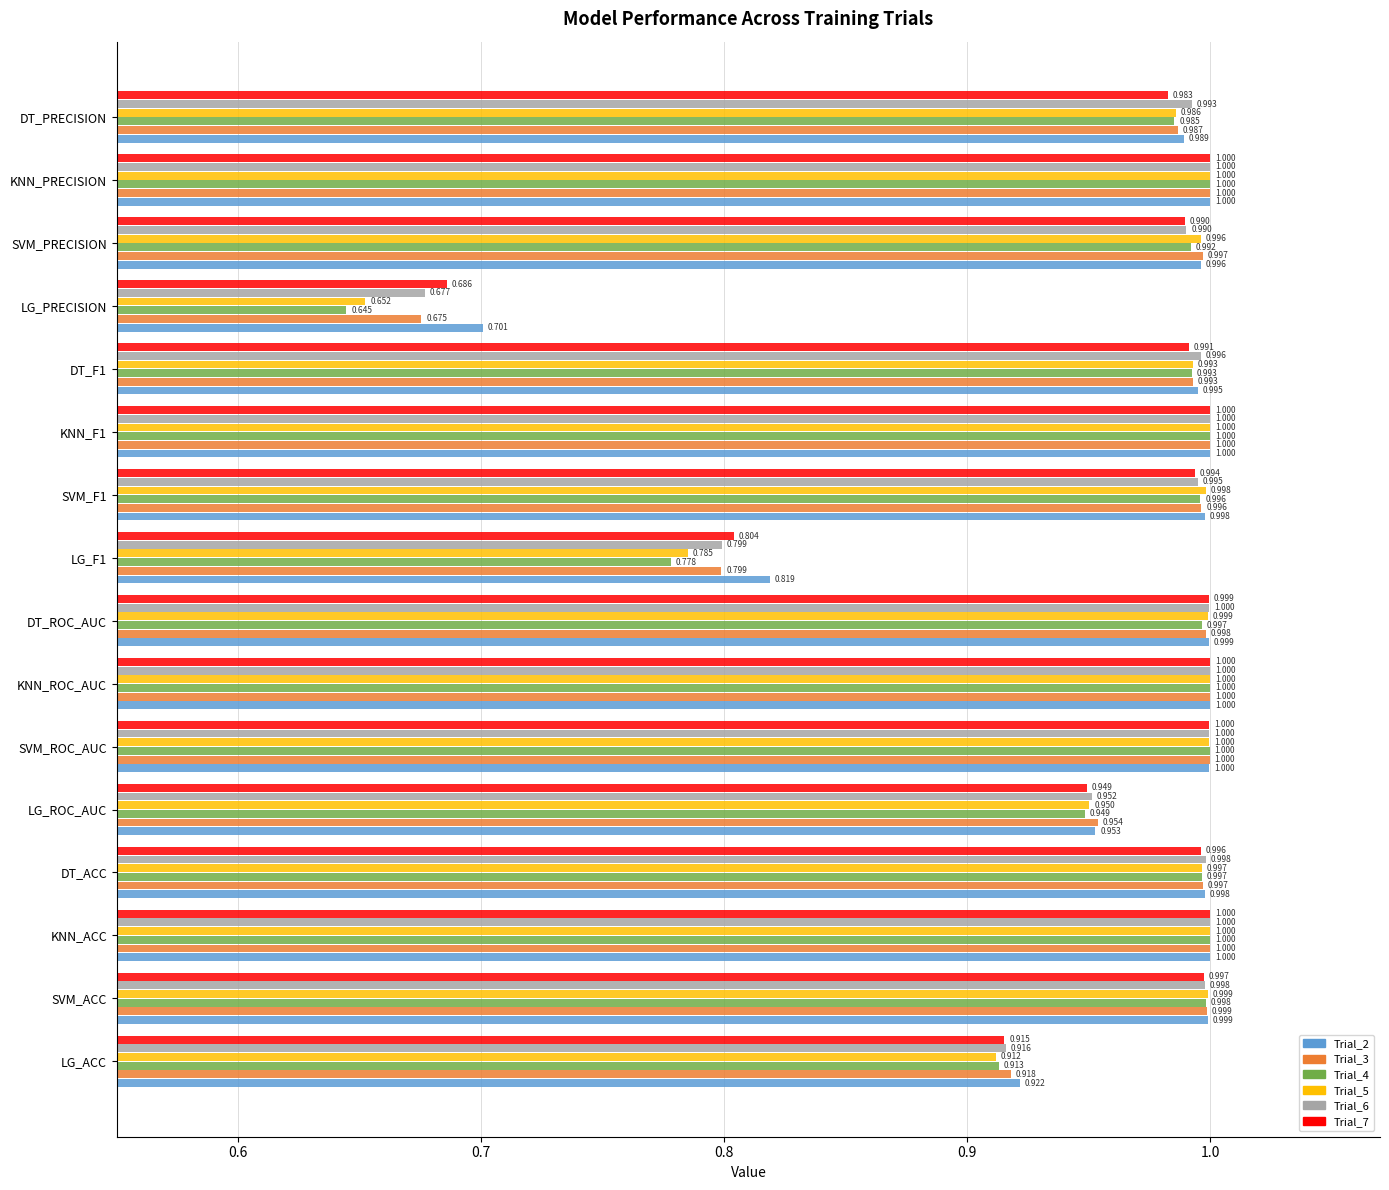

Which category has the lowest value across all series?

LG_PRECISION